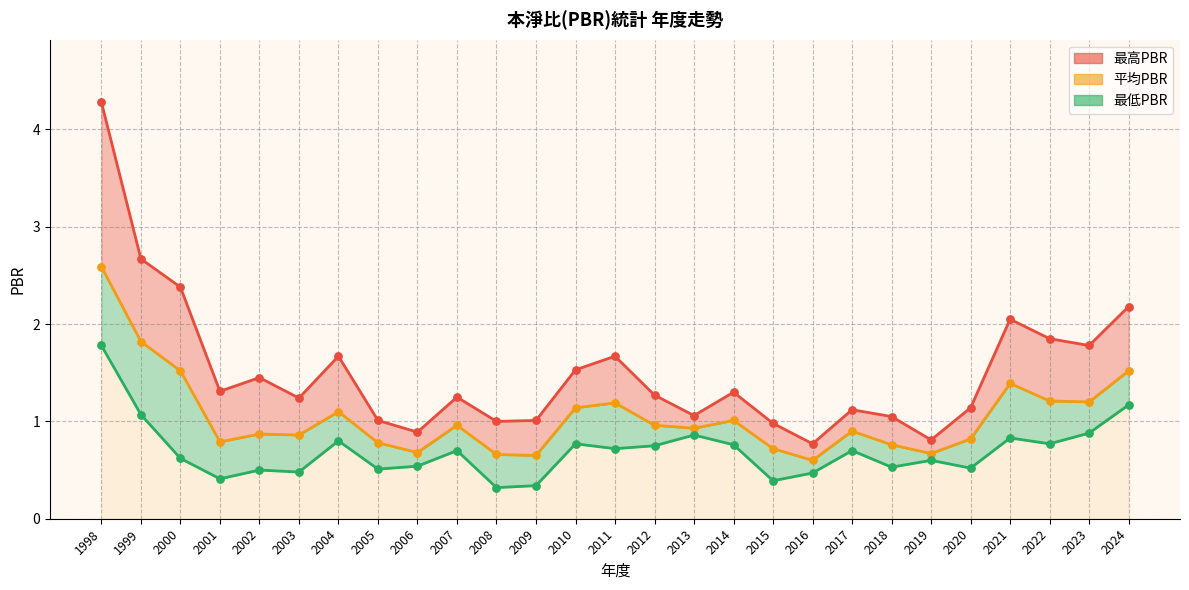

At how many categories does at least one series exceed 3?

1